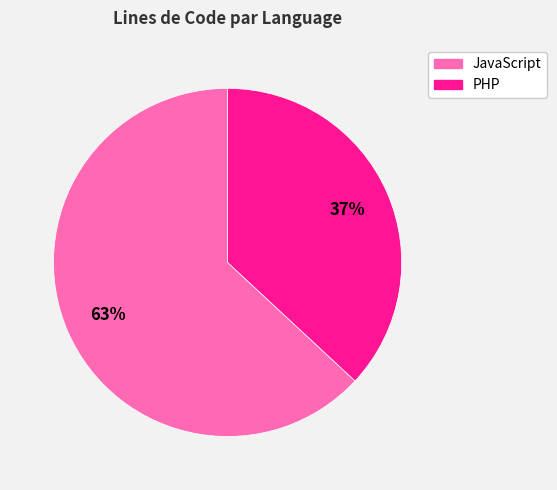

Rank the categories by value from highest to lowest.

JavaScript, PHP